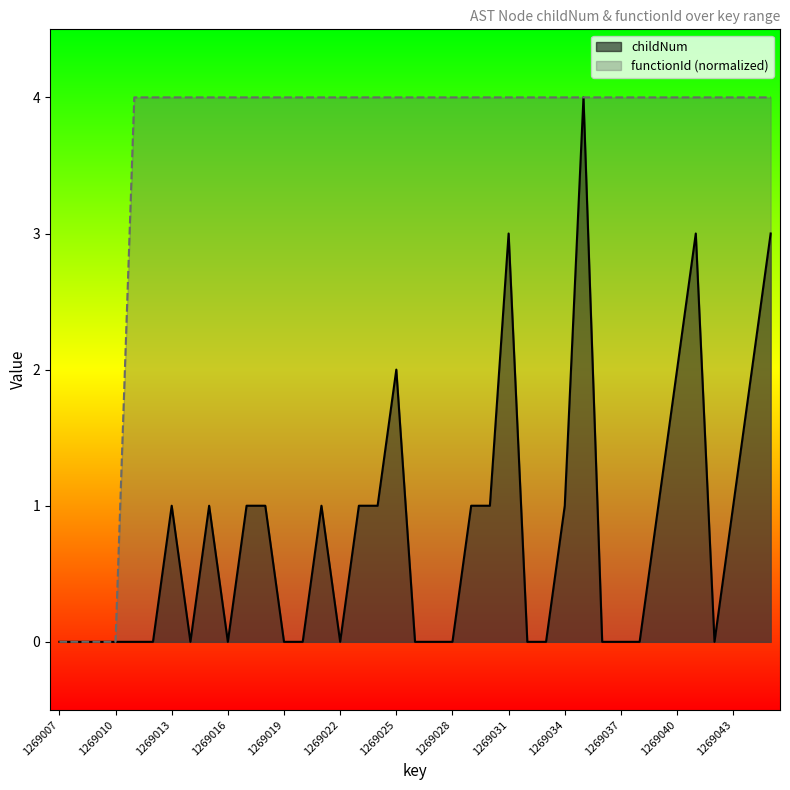

True or false: functionId_numeric and childNum cross at least once.

False